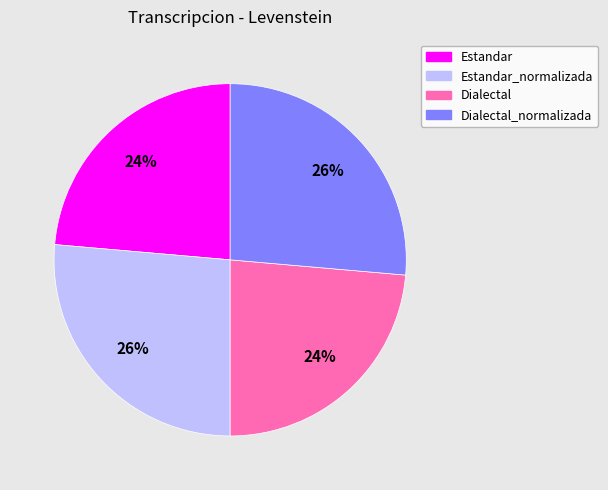

How many slices are in this pie chart?

4